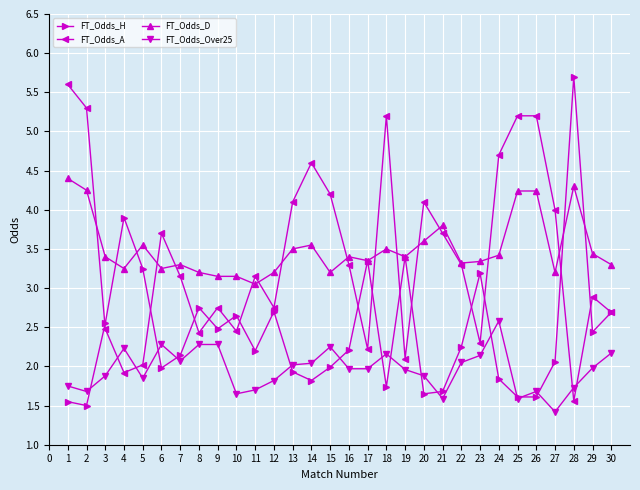

True or false: FT_Odds_D has a value of 3.1 at 10.

True